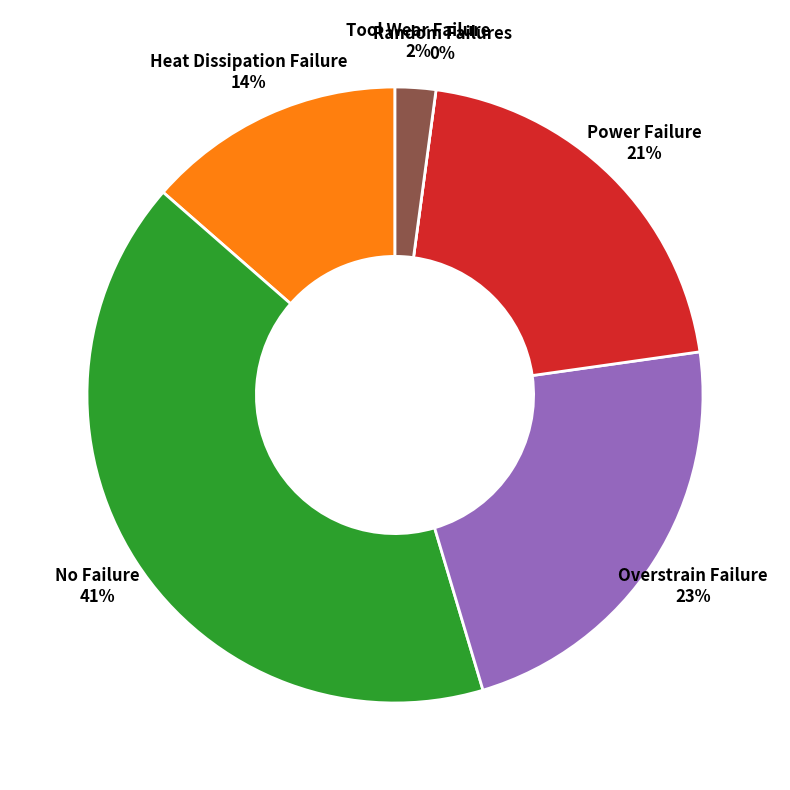

What is the largest slice in the pie chart?

No Failure